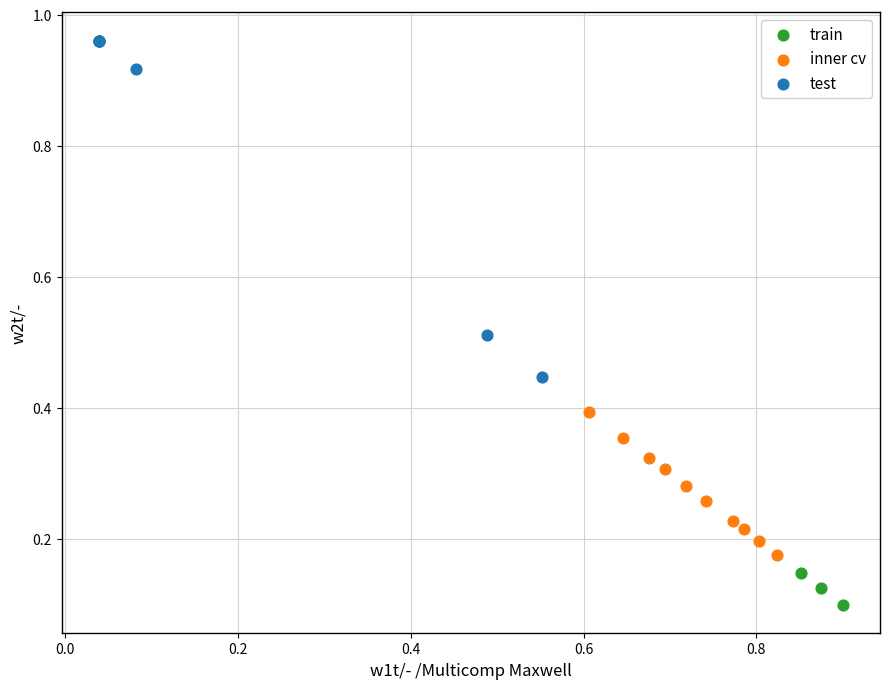

Which series has the largest Y range (max minus min)?

test